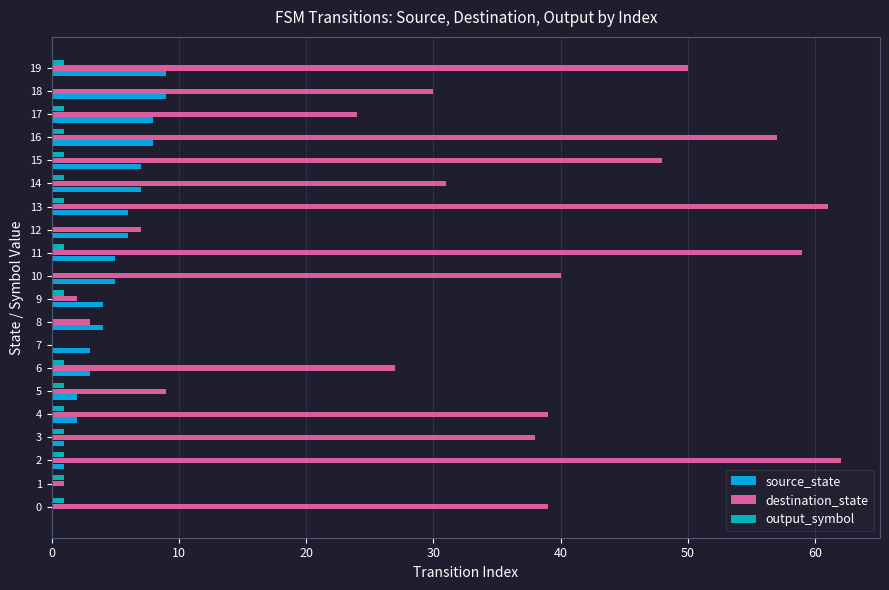

The source_state series shows 8 at 11. True or false?

False